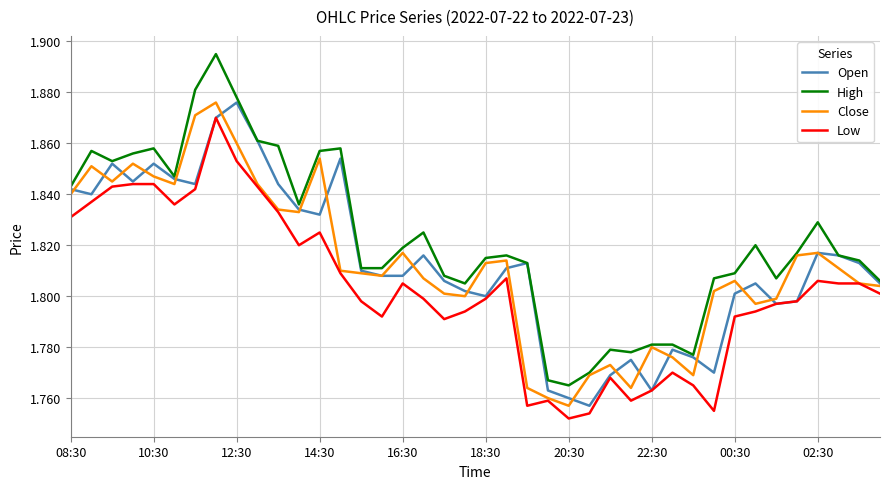

True or false: High and Low cross at least once.

False